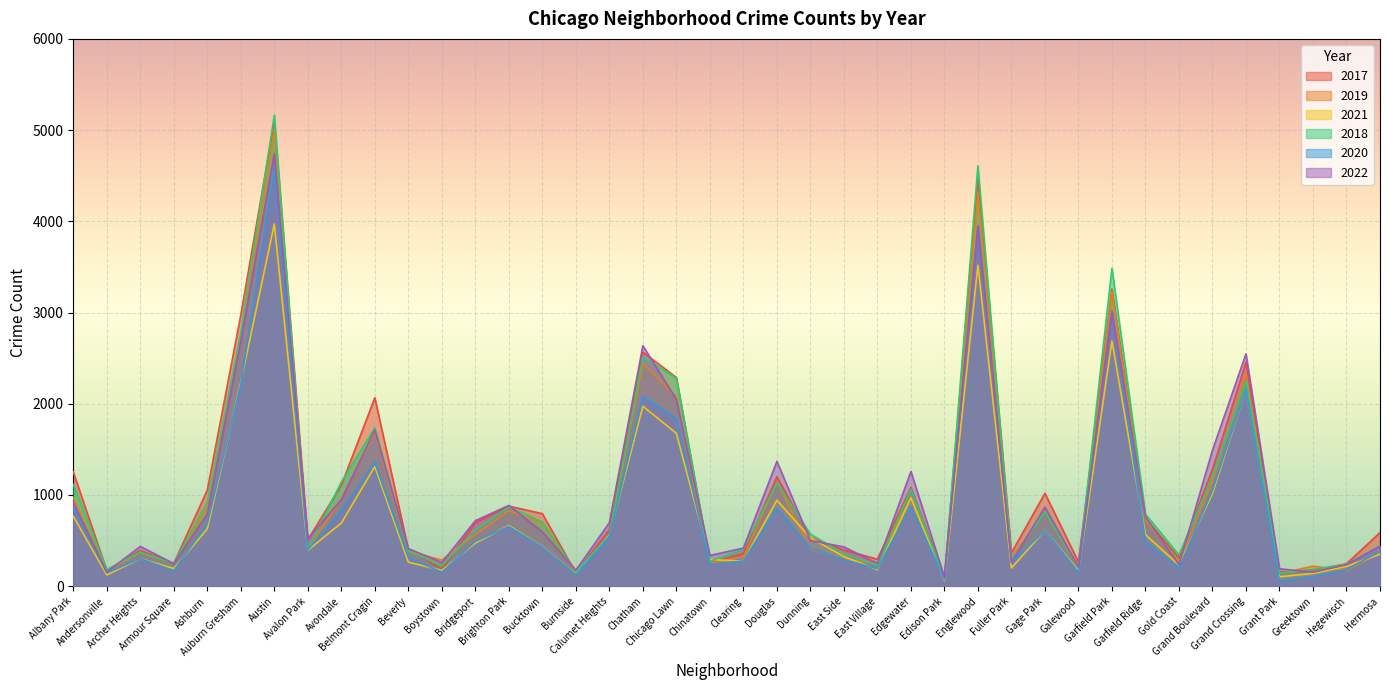

Which series changed the most between Andersonville and Chatham?

2022